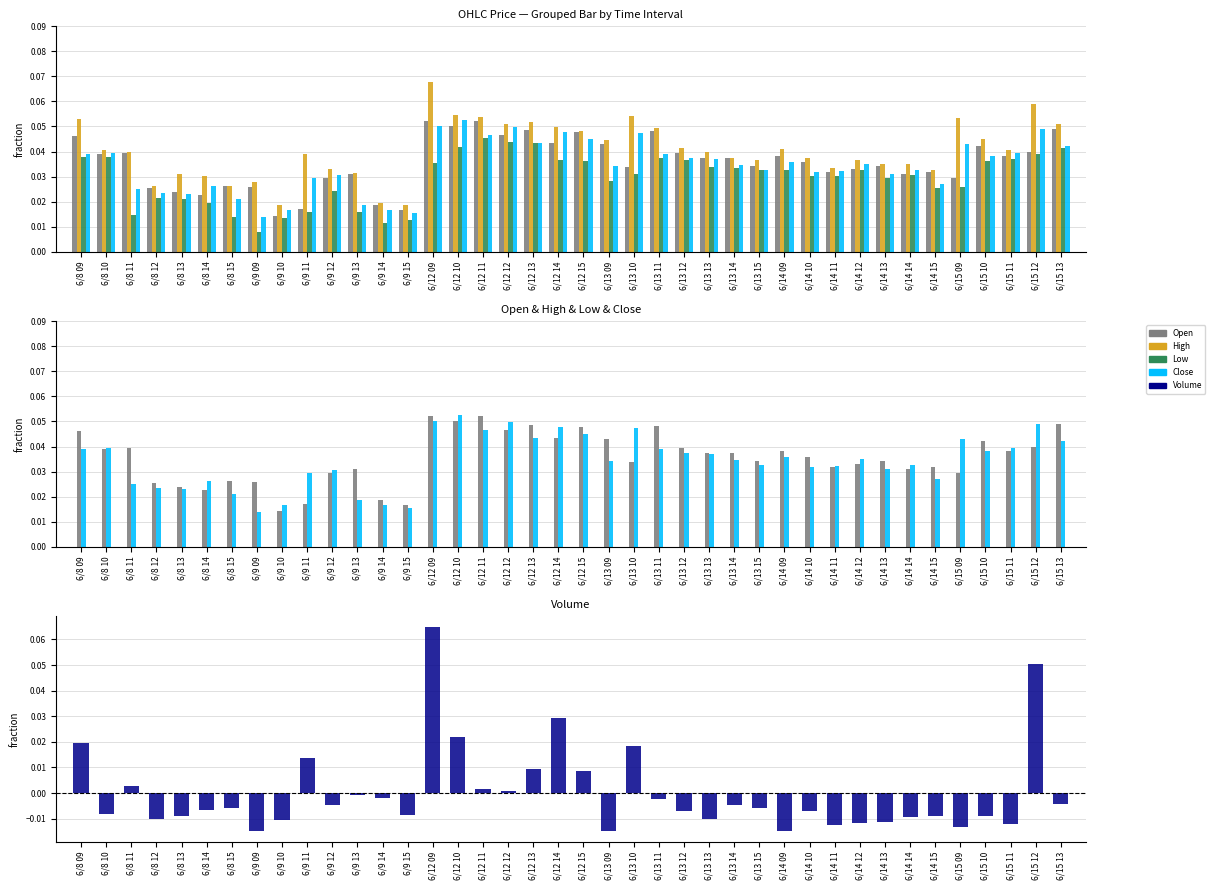

What are all the series names shown in the legend?

Open, High, Low, Close, Volume